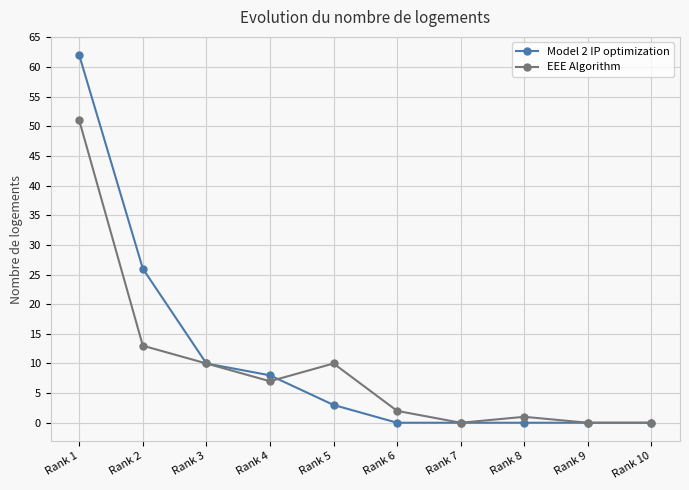

List the series in order of their peak value, highest first.

Model 2 IP optimization, EEE Algorithm